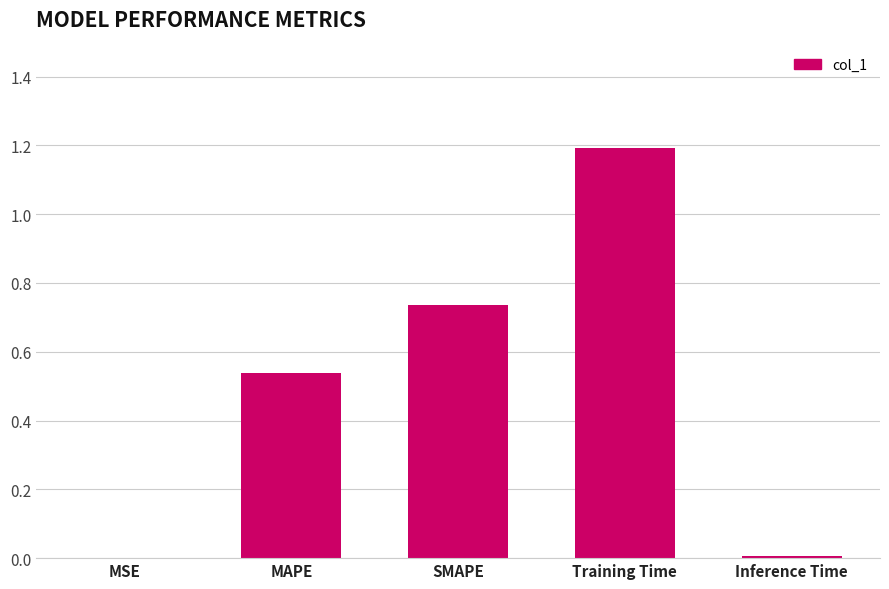

Count the number of categories in the chart.

5